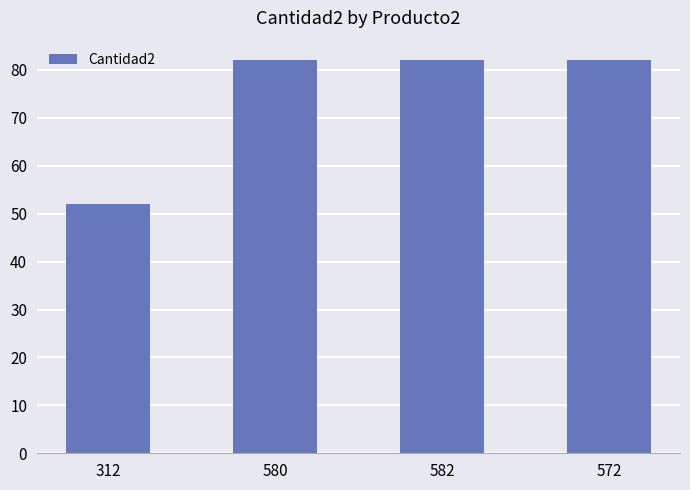

Is it true that the value at 582 is 115?

False